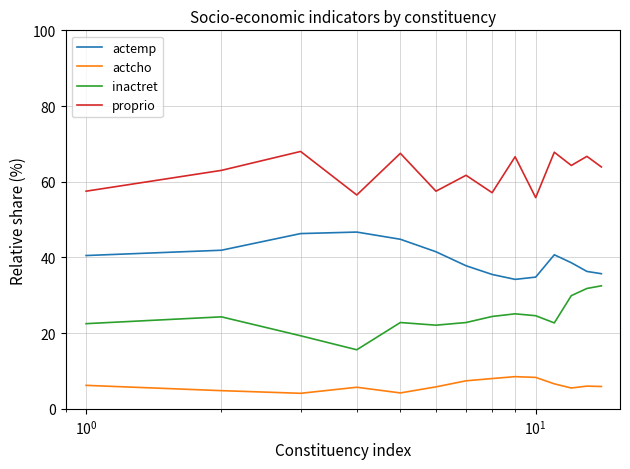

What is the minimum value for inactret?

15.6